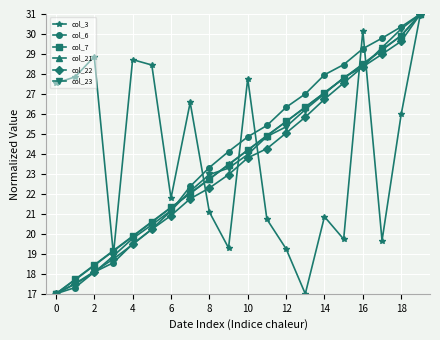

What is the value of the col_6 point at the 3rd from the left?

18.1